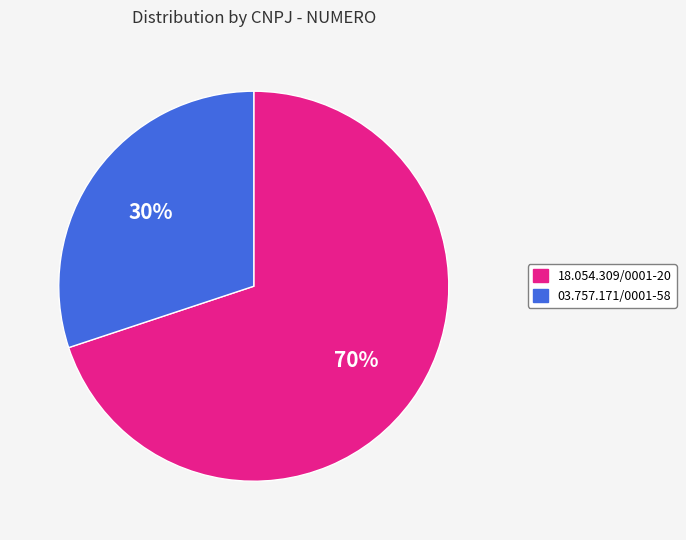

How many segments does this pie chart have?

2